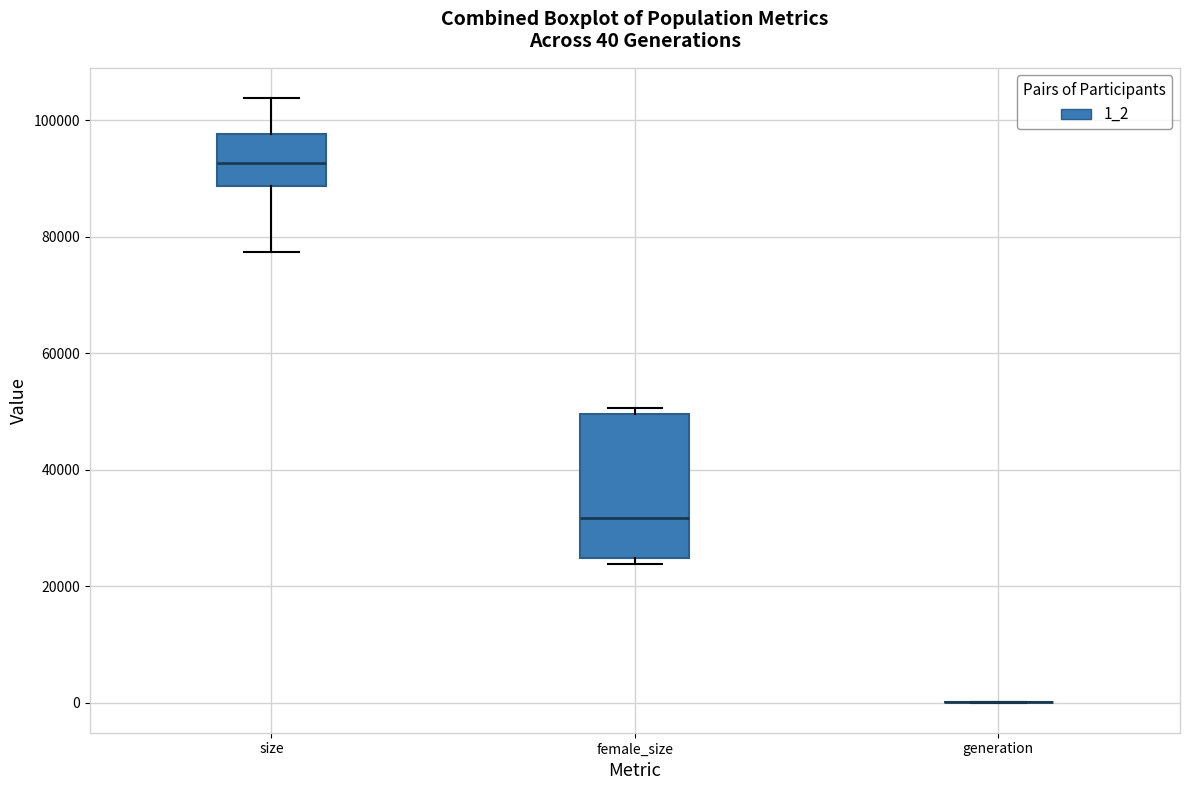

Which box is the tallest, from its lower edge to its upper edge?

female_size